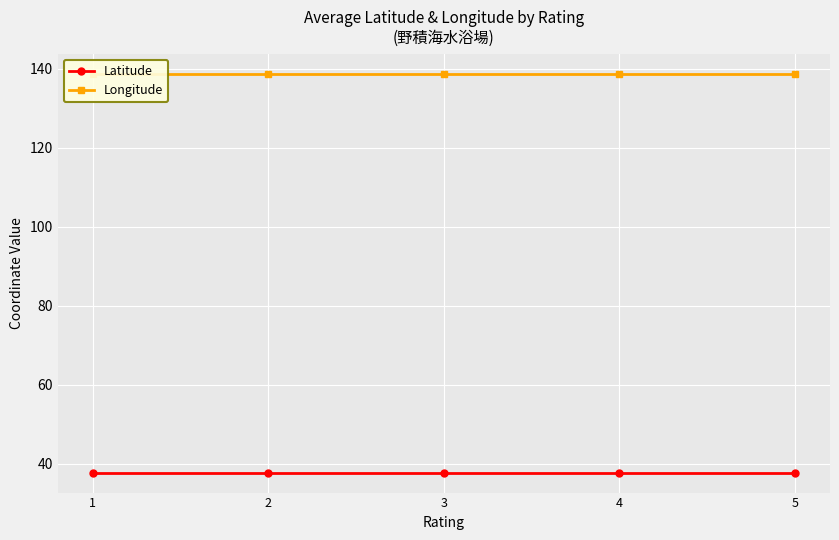

What is the highest value of the Latitude series?

37.7